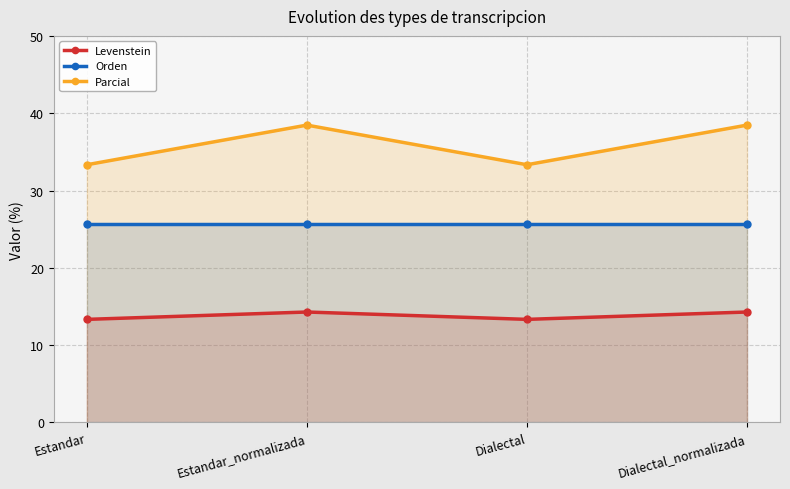

Is the value of Orden at Dialectal greater than the value of Parcial at Dialectal?

No